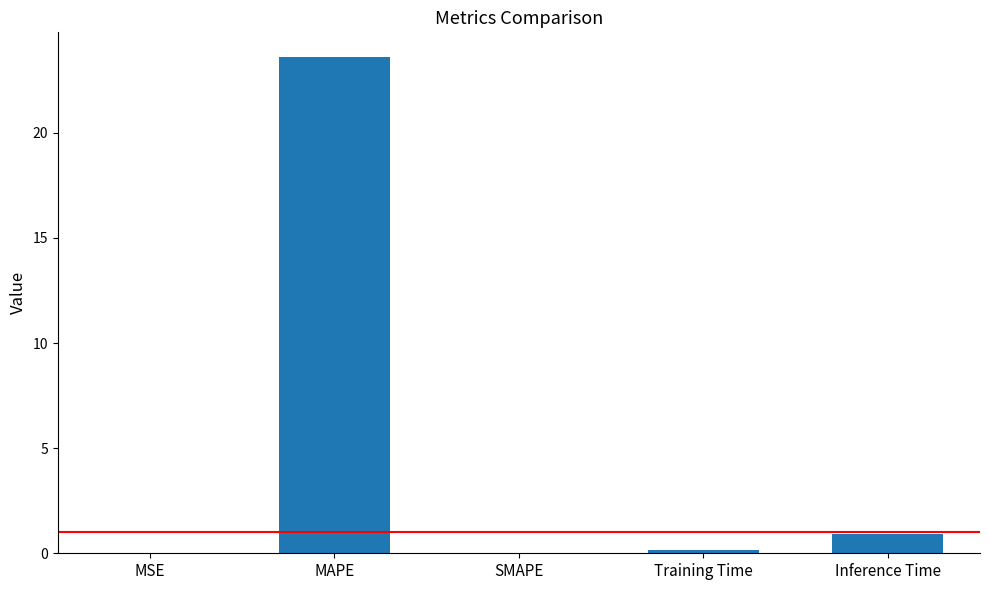

Which has a higher value, MAPE or SMAPE?

MAPE